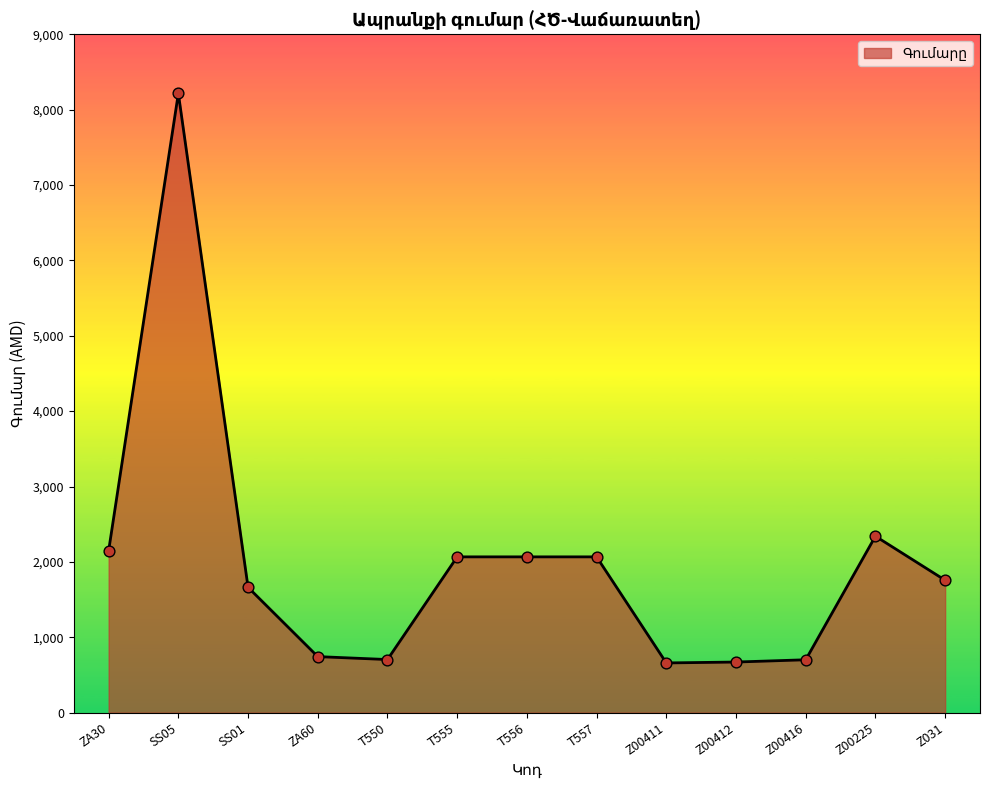

Which has a higher value, Z031 or SS05?

SS05